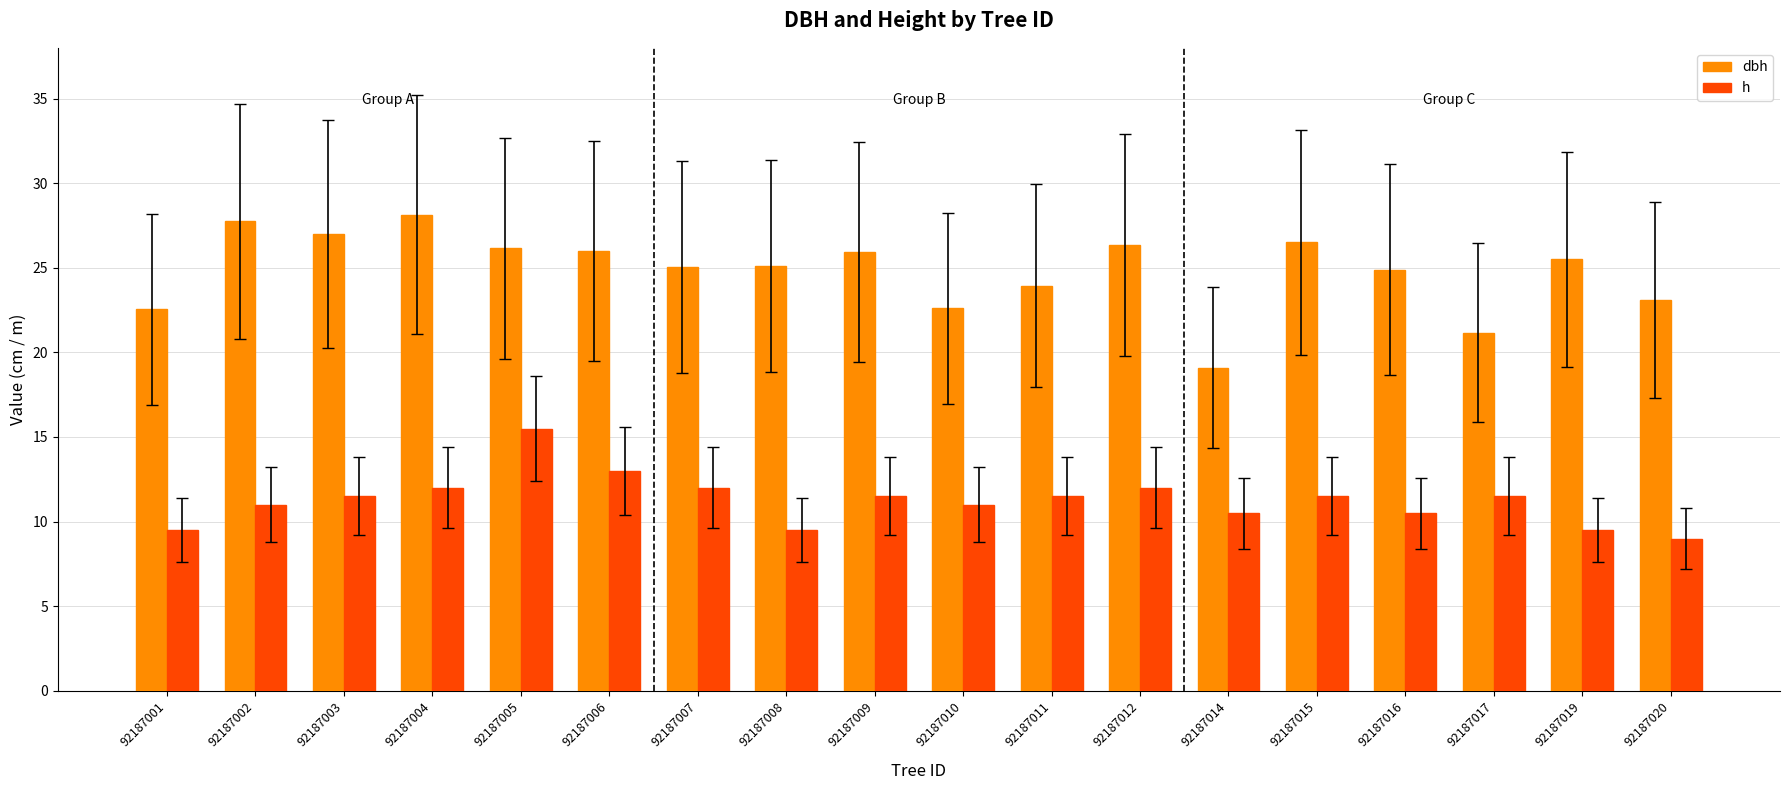

What is the difference between the second highest and second lowest values in the h series?

3.5